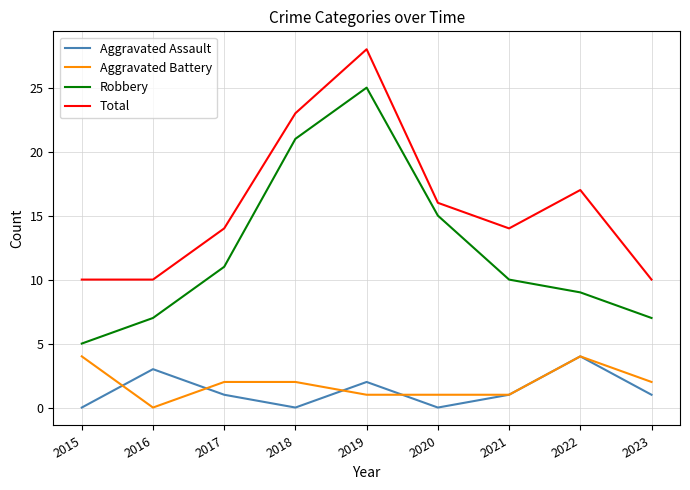

What is the difference between the maximum and minimum values in the Aggravated Assault series?

4